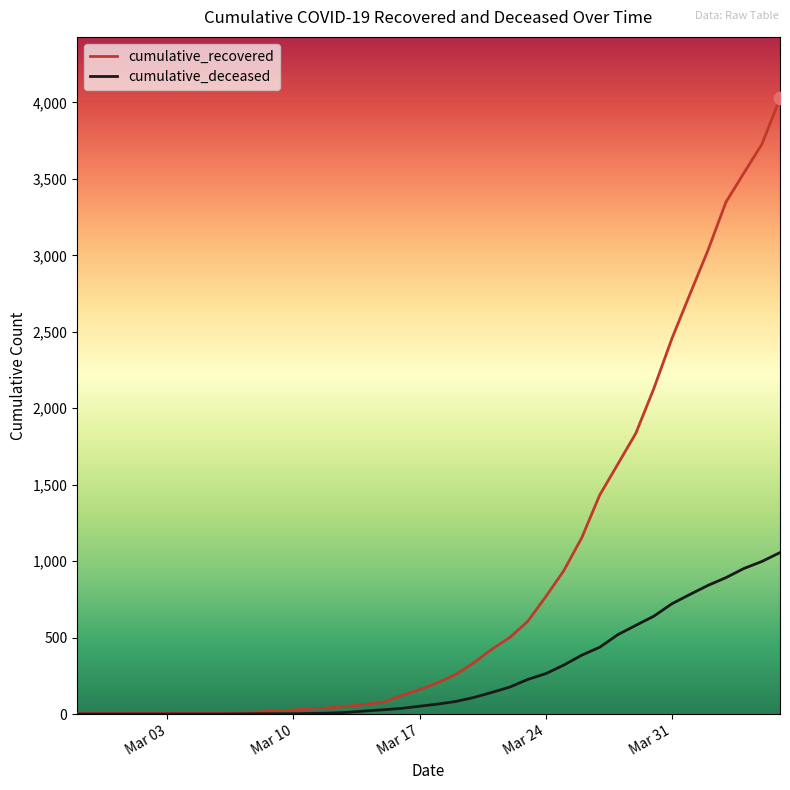

Which series has the widest spread of values?

cumulative_recovered